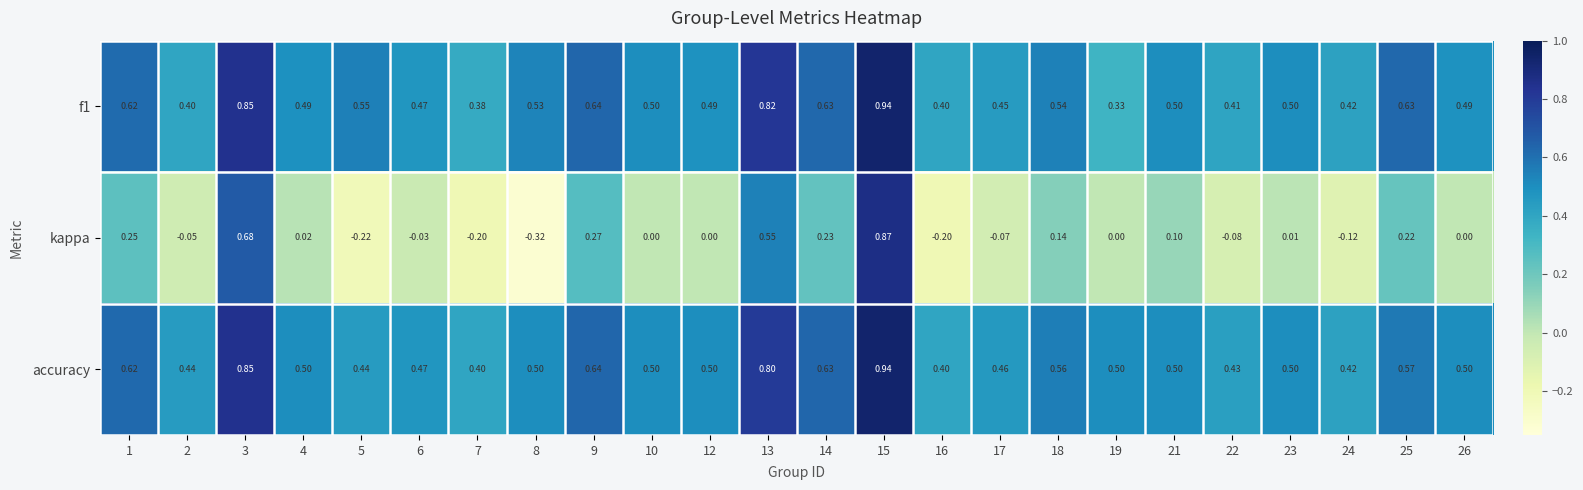

Is the value of kappa at 3 greater than the value of f1 at 13?

No